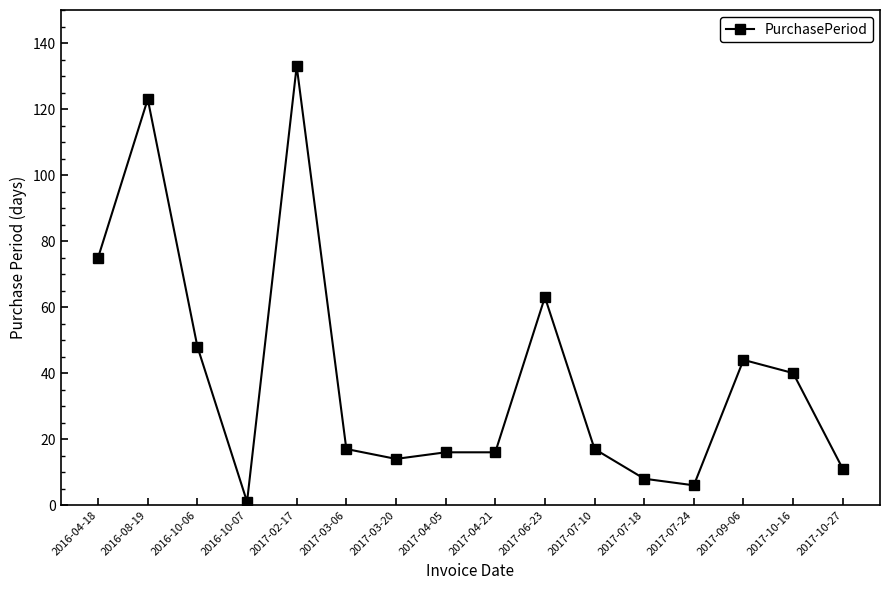

Is it true that the value at 2017-04-21 is 16?

True